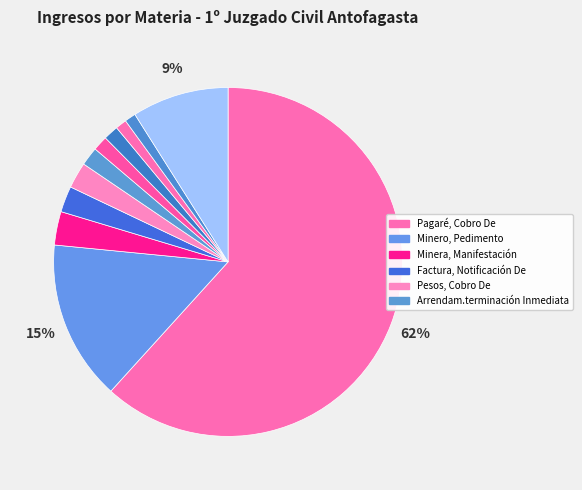

How many slices are in this pie chart?

11